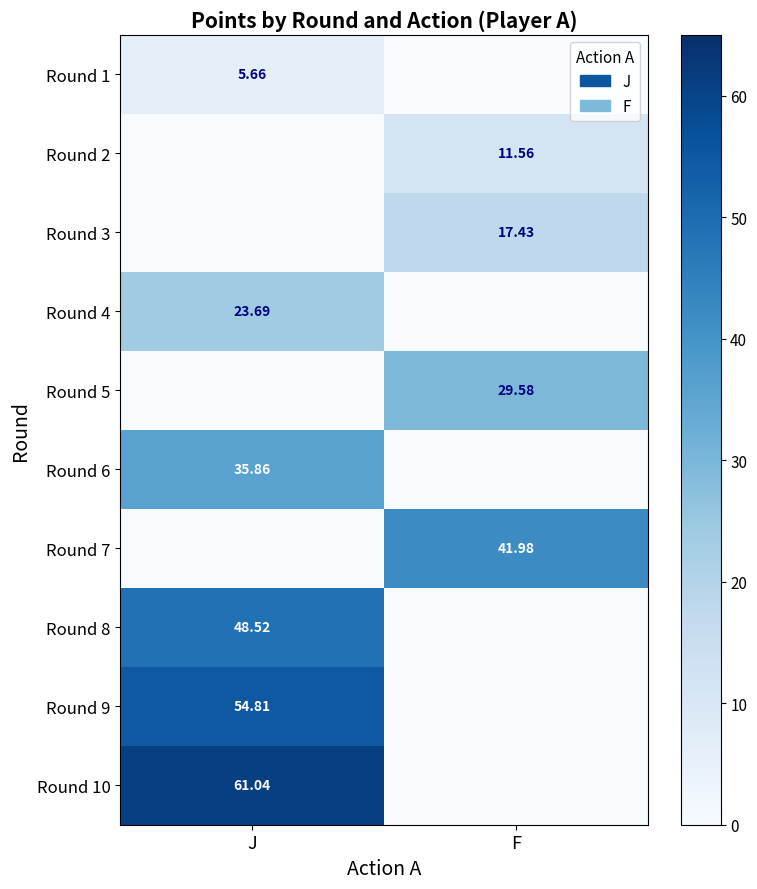

The value of Round 8 at J is 48.5. True or false?

True